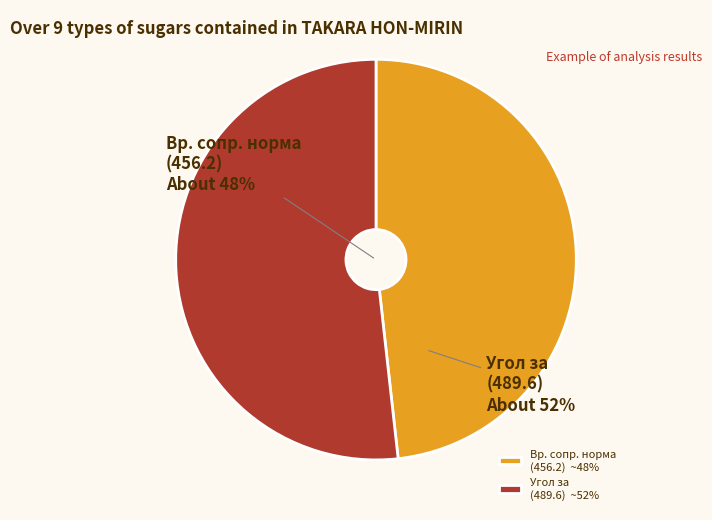

Which category accounts for the majority?

489.6